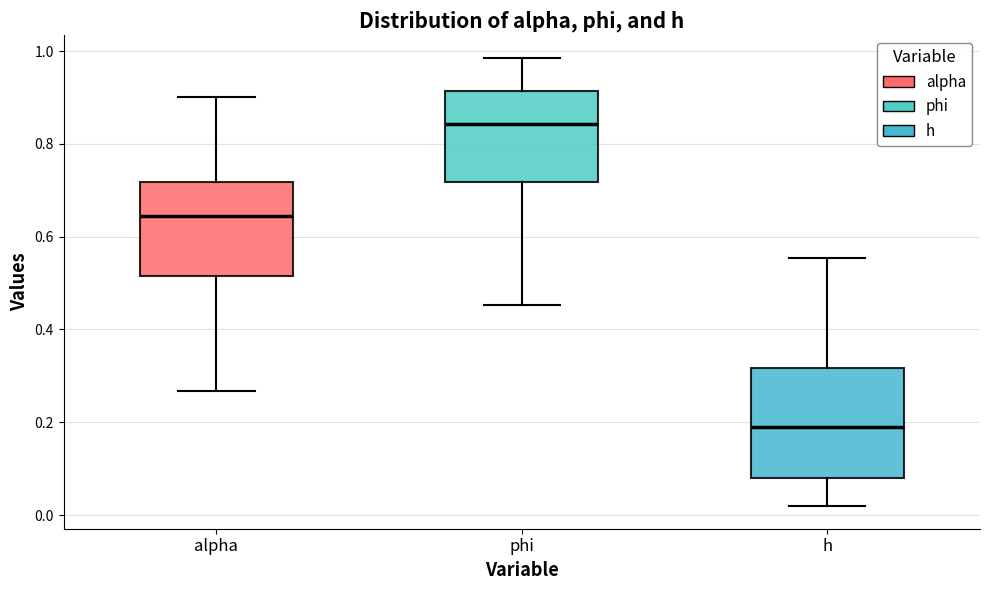

Reading left to right, transcribe this box plot: for each box, give where its median line is, the range the box spans, and where its two whiskers end, as read against the y-axis. The values are not printed on the chart, so give them approximately, as read against the axis.

alpha: median 0.64, box 0.52 to 0.72, whiskers 0.26 to 0.90
phi: median 0.84, box 0.72 to 0.92, whiskers 0.46 to 0.98
h: median 0.20, box 0.08 to 0.32, whiskers 0.02 to 0.56